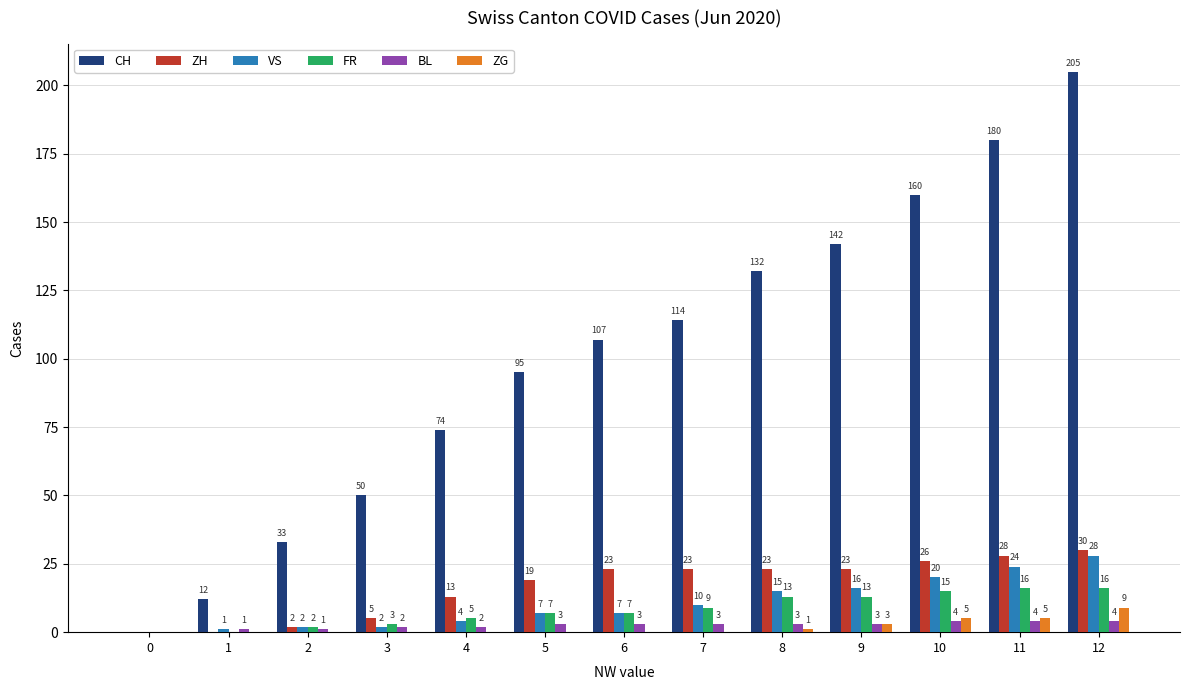

What is the total value across all series at 8?

187